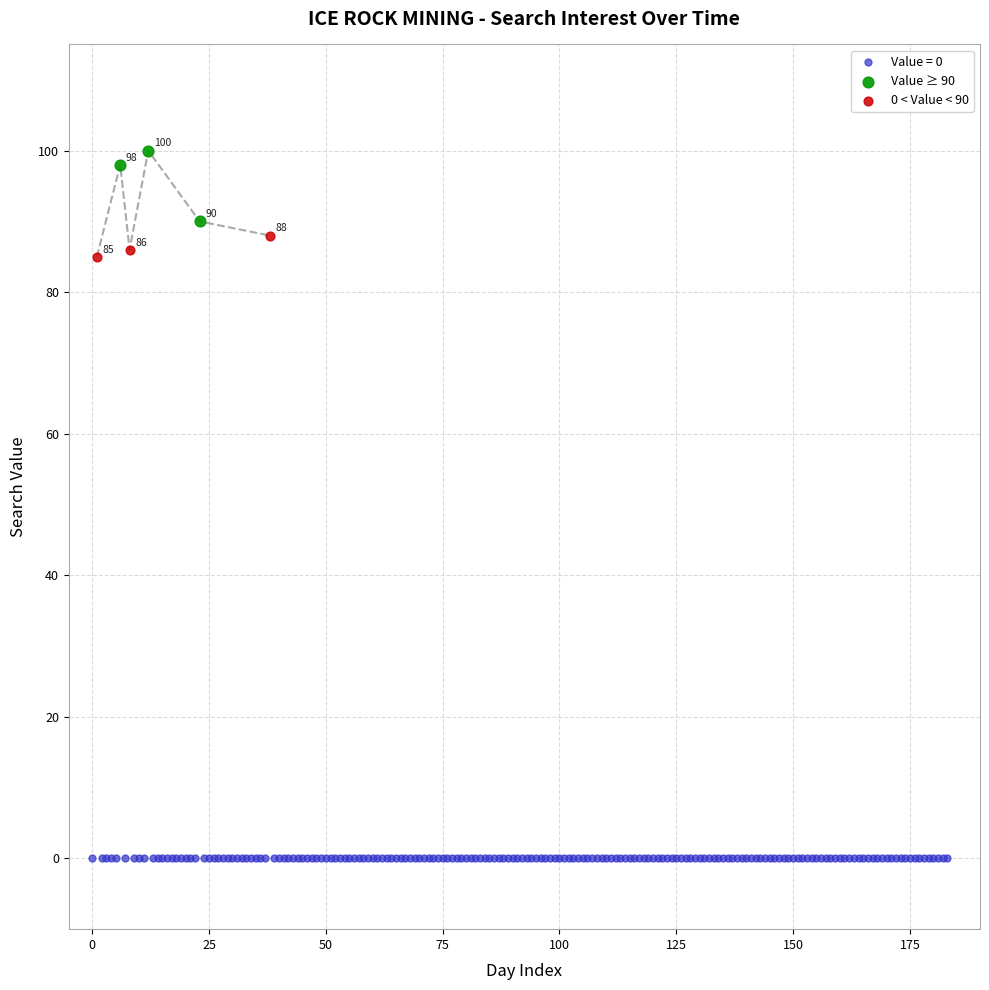

Which series reaches the minimum Y coordinate?

Value = 0